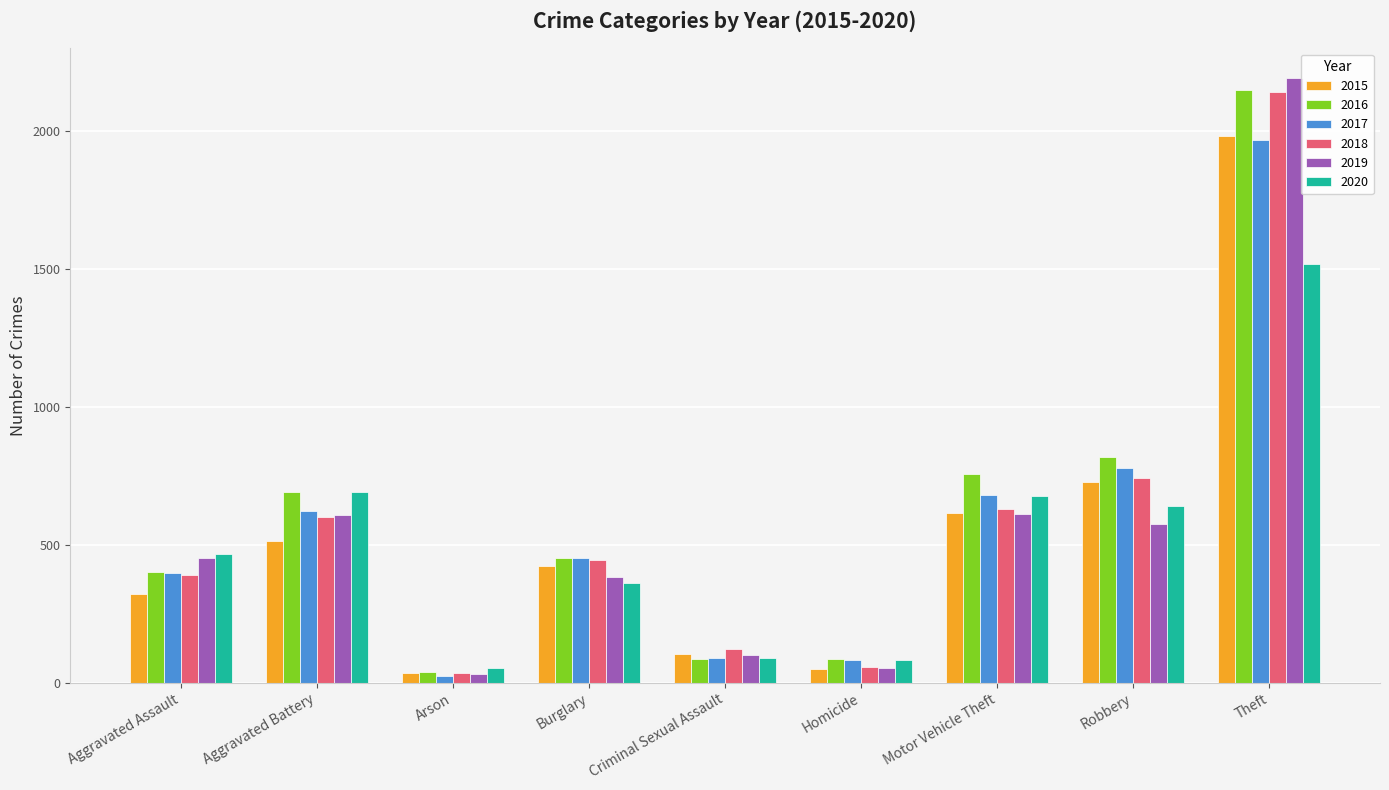

Is it true that 2015 equals 1981 at Theft?

True